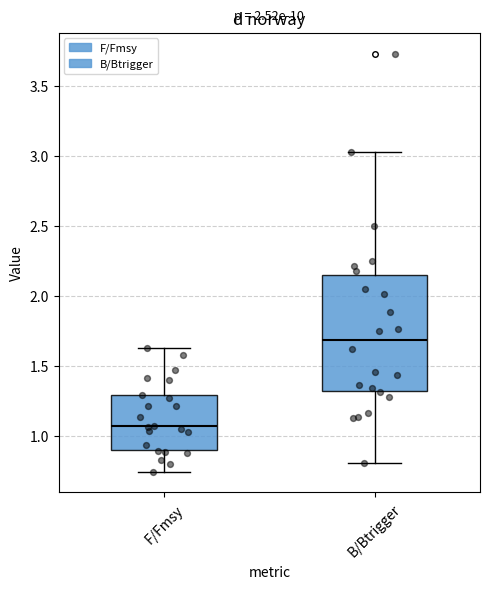

Which box has the lowest median line?

F/Fmsy